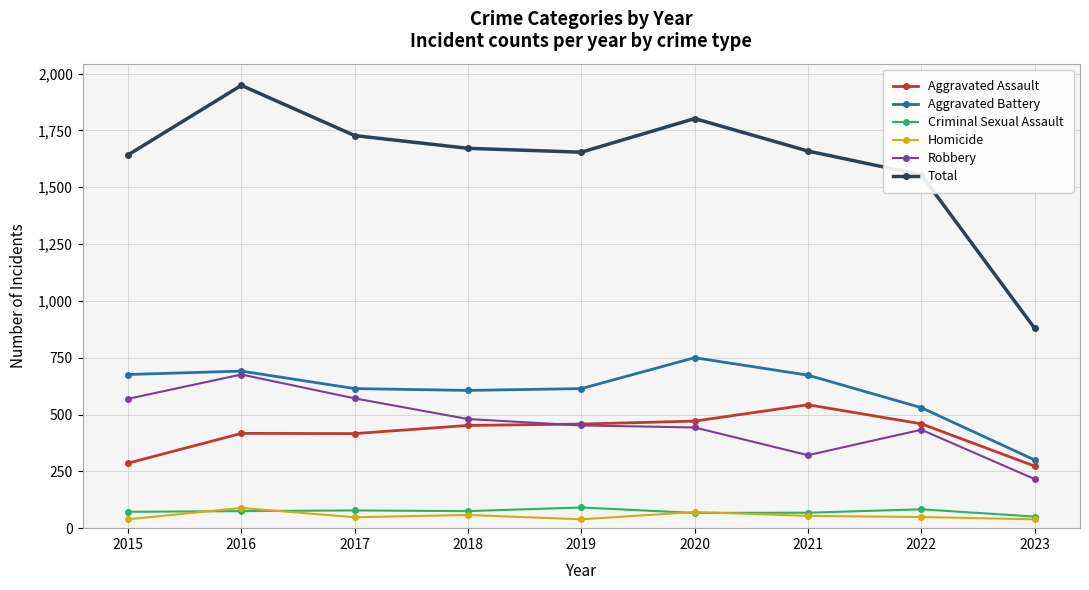

What is the total value across all series at 2016?

3896